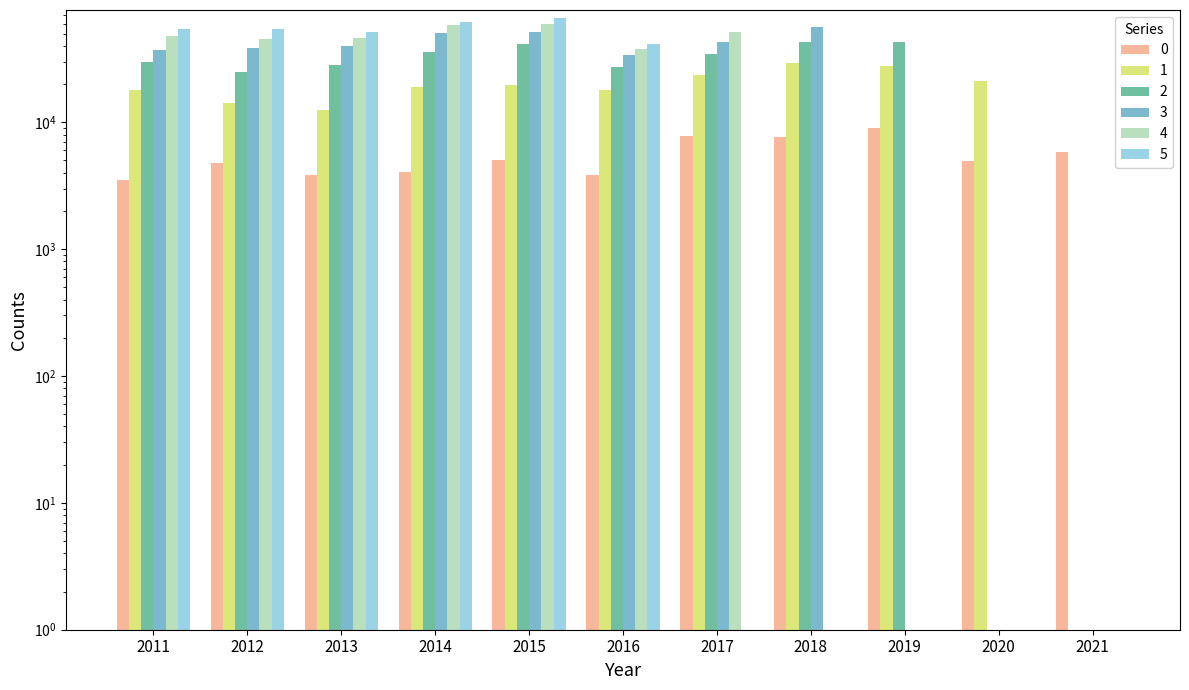

What is the difference between the second highest and second lowest values in the 1 series?

15495.6